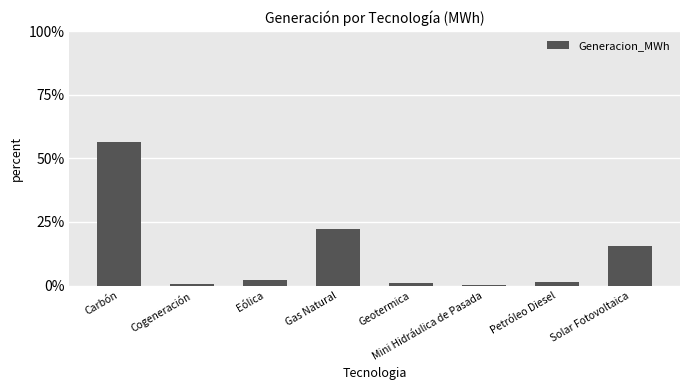

What is the maximum value shown in the chart?

56.5